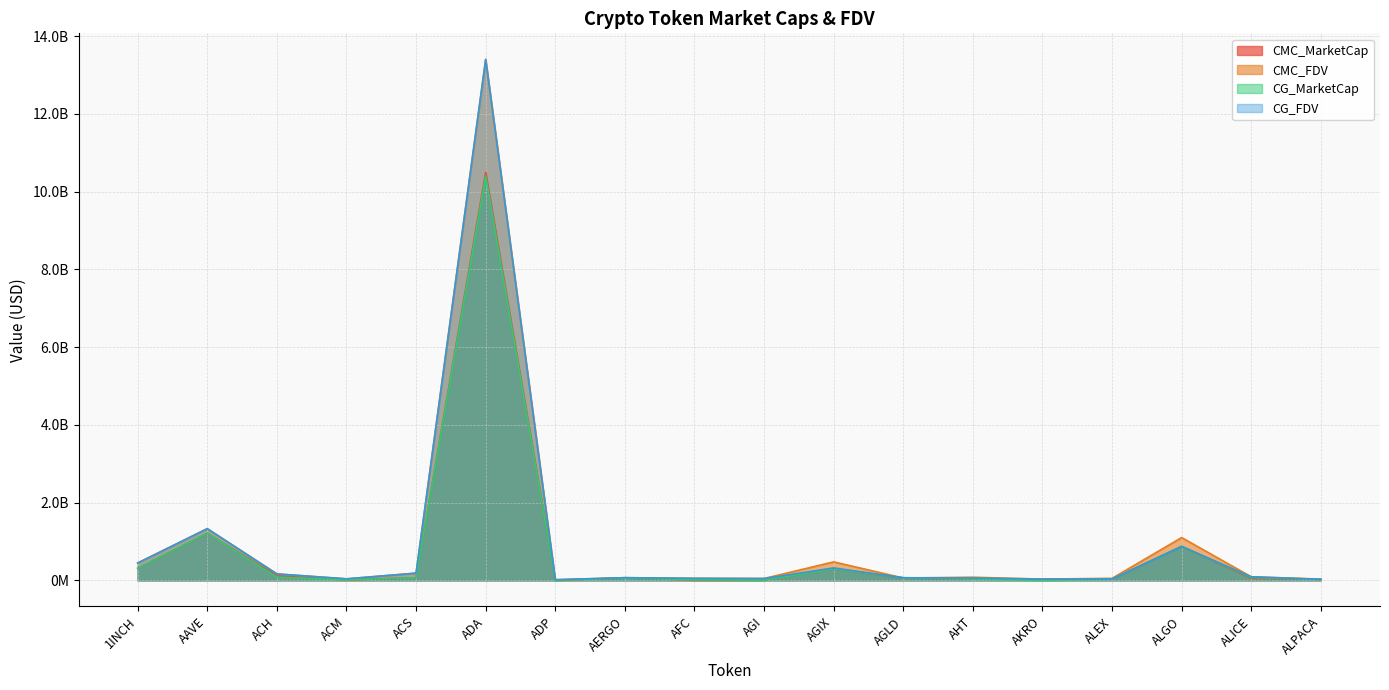

Which series has the largest total across all categories?

CMC_FDV